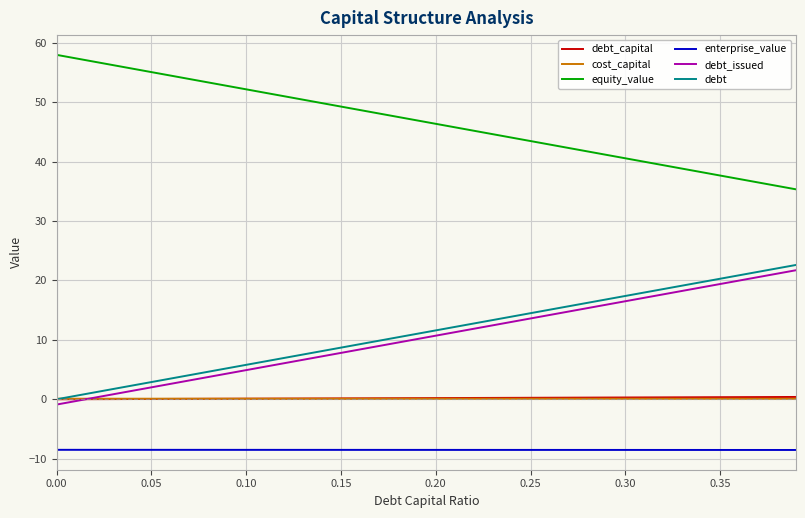

True or false: debt_issued and equity_value cross at least once.

False